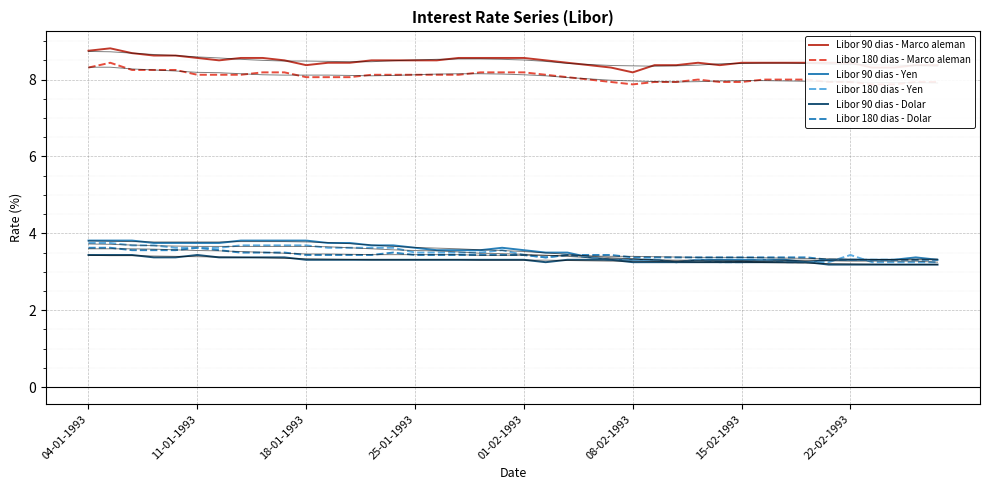

What is the highest value of the Libor 180 dias - Yen series?

3.8